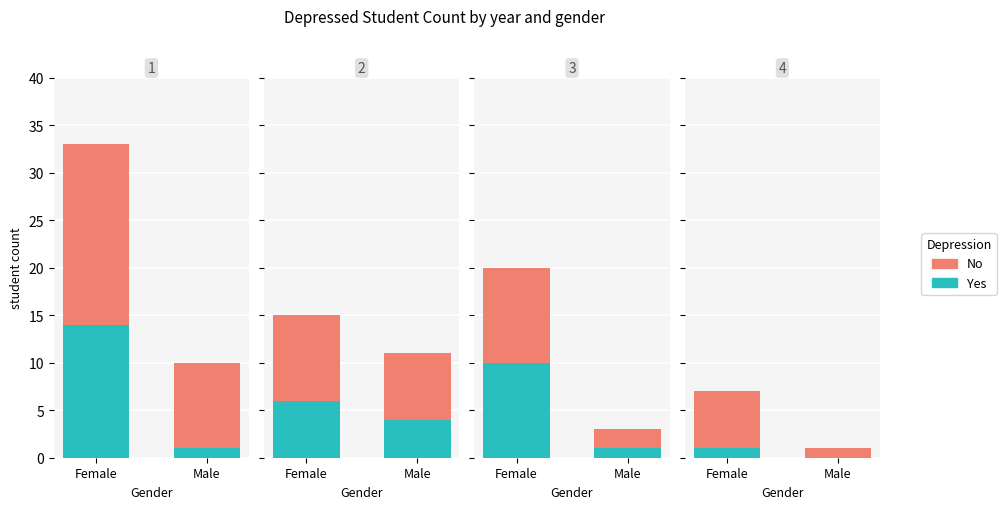

Which series has the largest range (max minus min)?

No